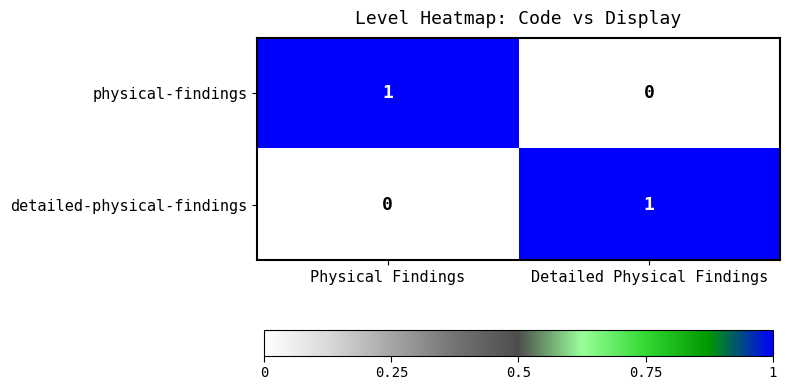

Reading left to right, list all the values displayed in this chart.

physical-findings: 1	0
detailed-physical-findings: 0	1